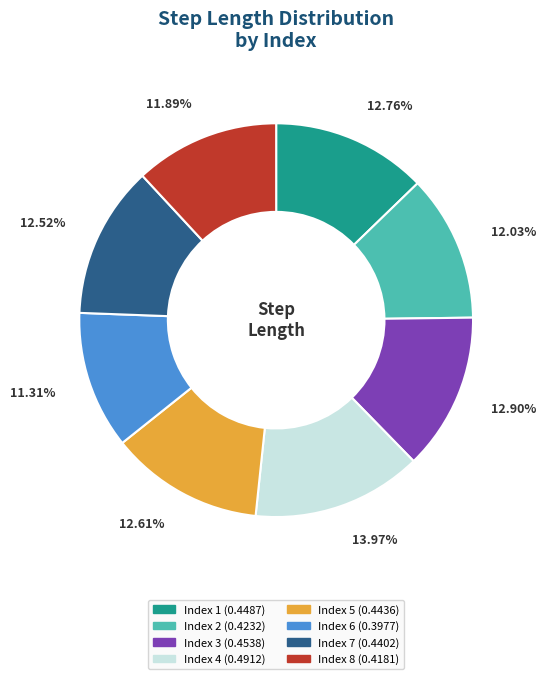

Is there a majority slice in this chart?

No